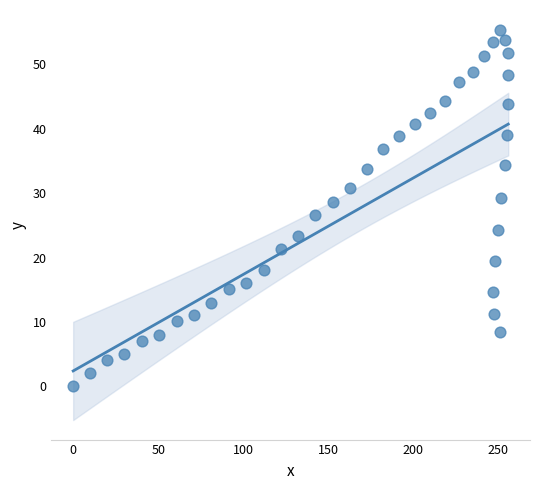

What is the range of X values (max minus min)?

255.9